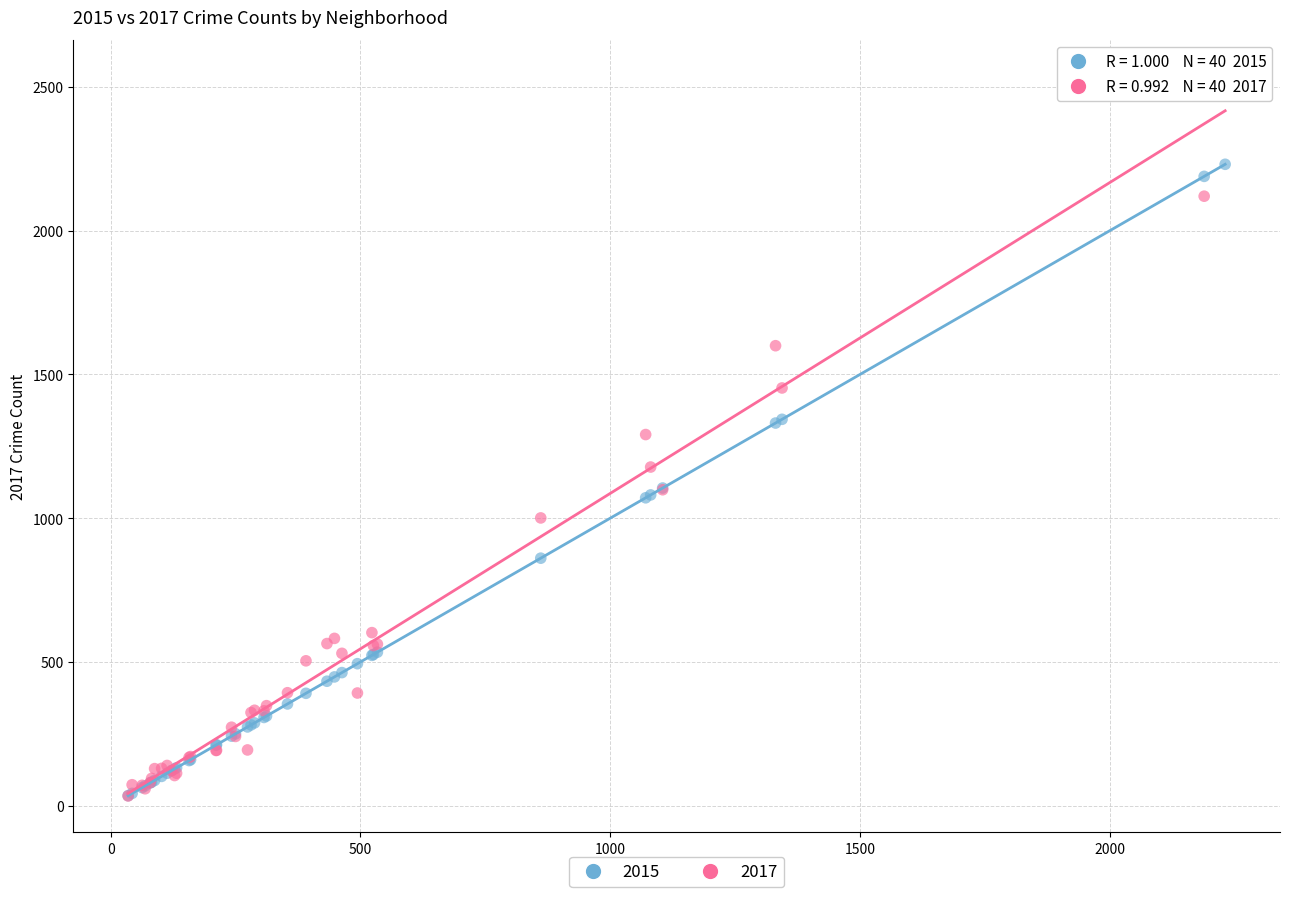

Which series reaches the maximum Y coordinate?

2017